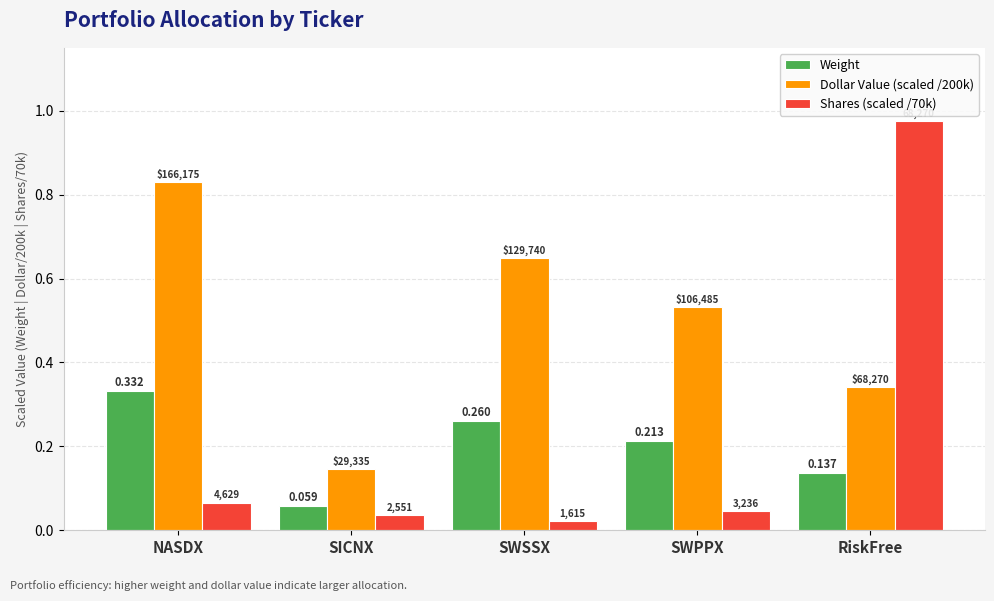

Which has a higher value, SWSSX or RiskFree?

SWSSX